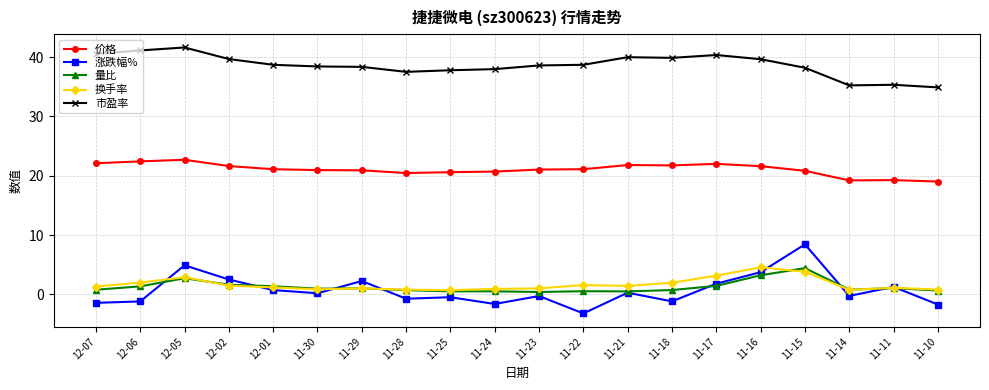

What are all the series names shown in the legend?

价格, 涨跌幅%, 量比, 换手率, 市盈率